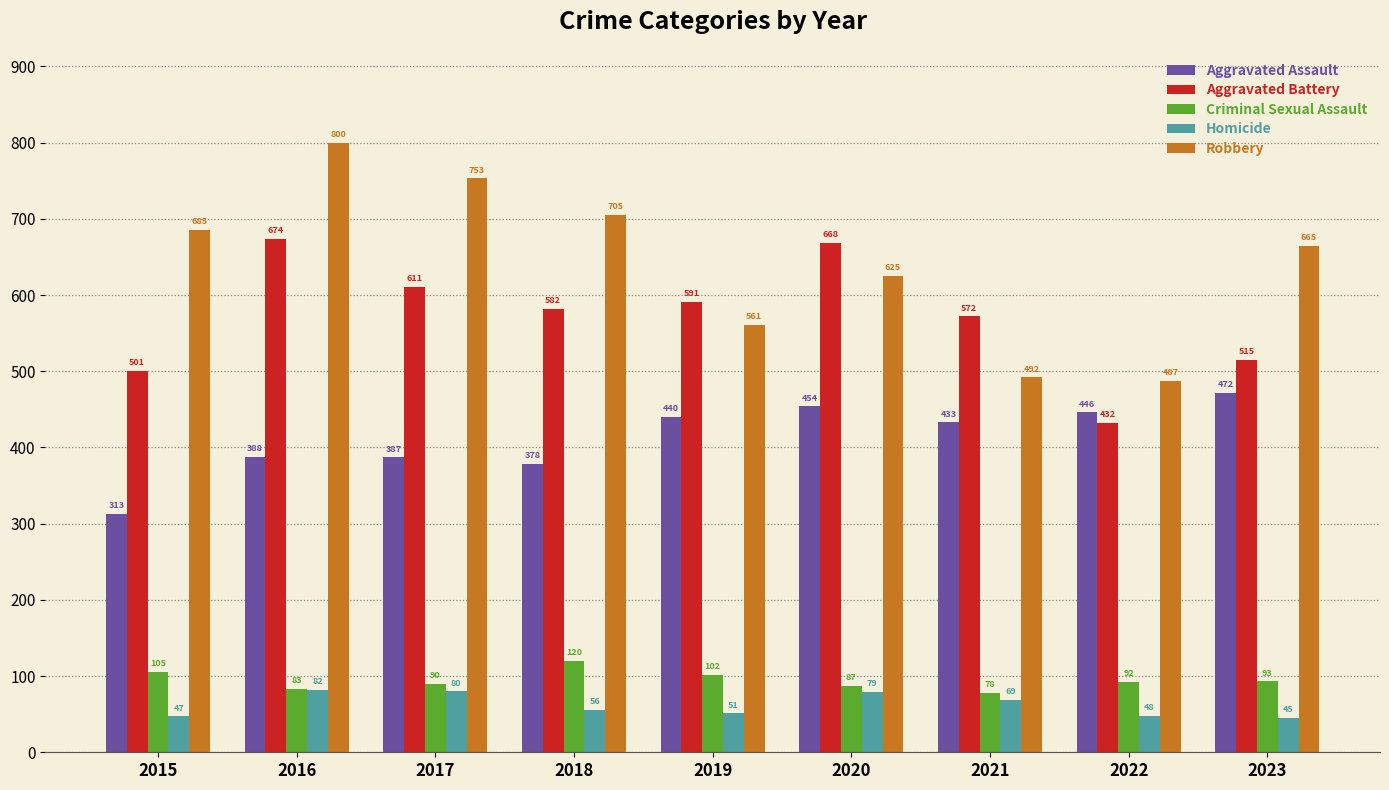

What is the average value of the Homicide series?

62